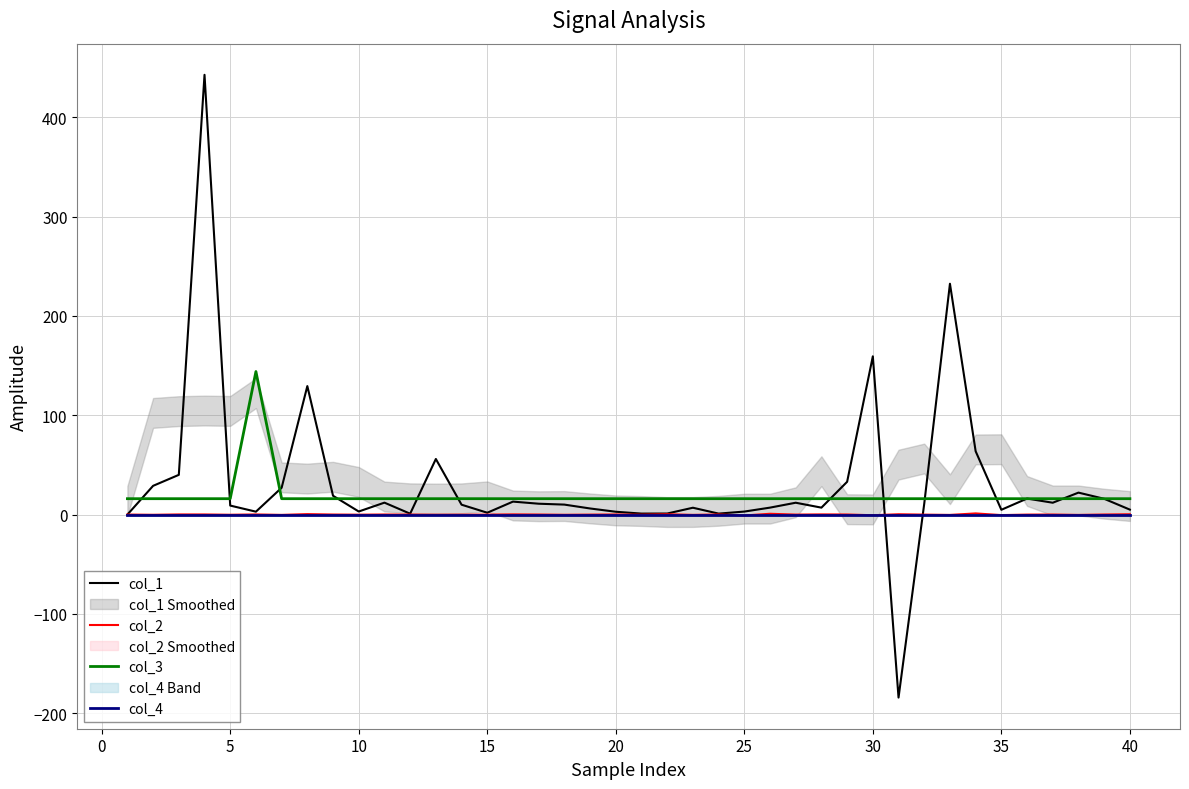

True or false: col_4 has a value of 0.0 at 25.

True